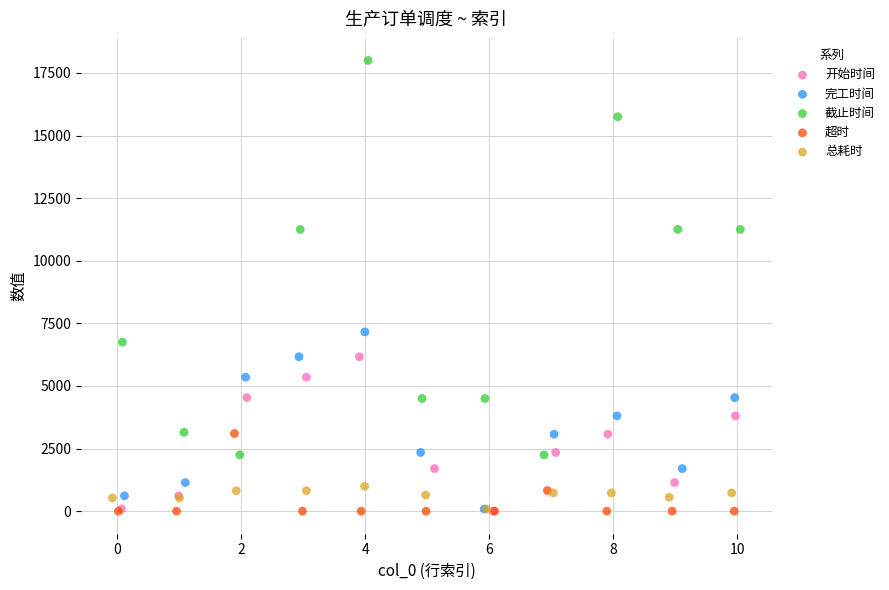

What are all the series names shown in the legend?

开始时间, 完工时间, 截止时间, 超时, 总耗时